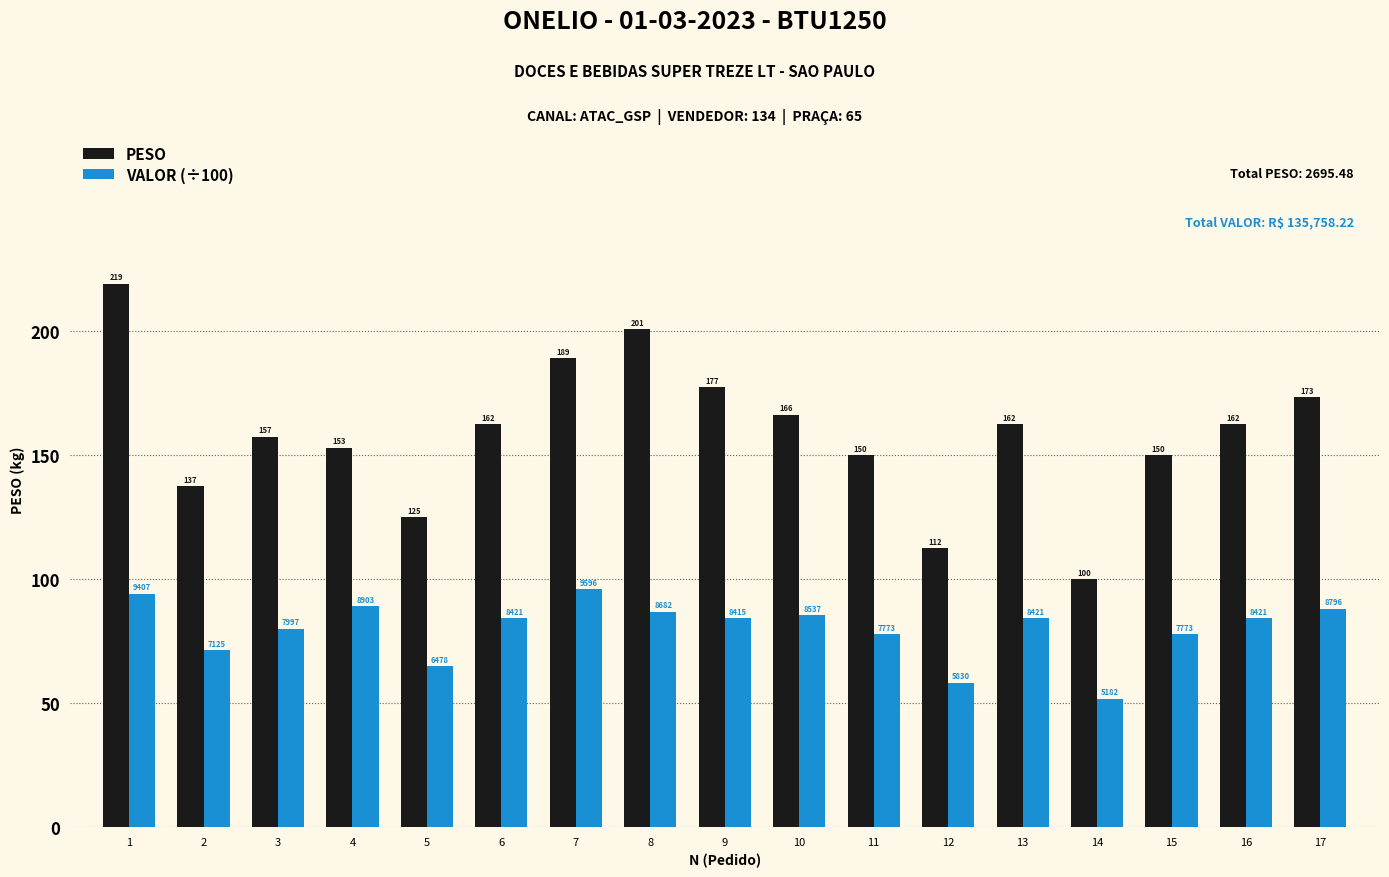

How many values in the PESO series exceed 162?

9